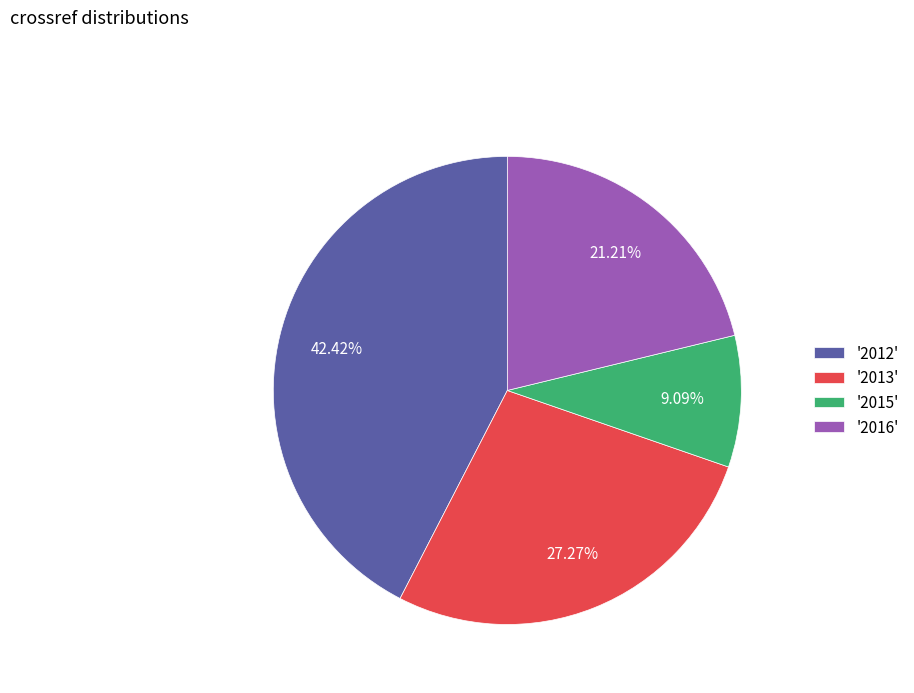

Is there a majority slice in this chart?

No